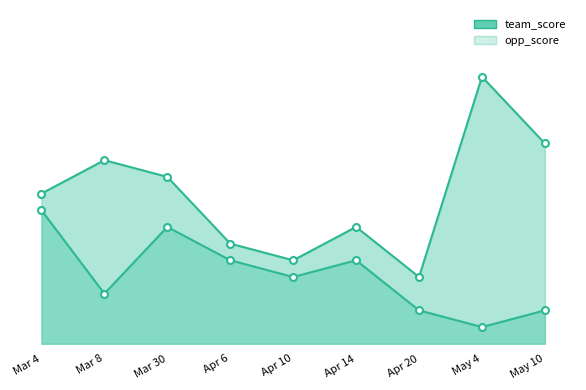

What value does the opp_score_markers series have at Mar 30?

7